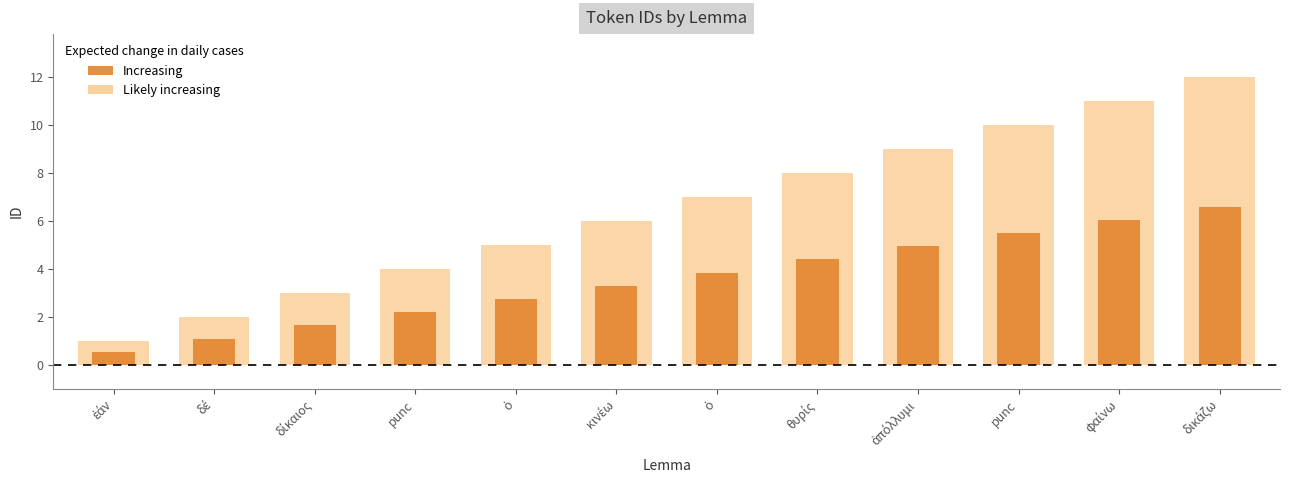

What is the label of the 12th bar from the right?

ἐάν